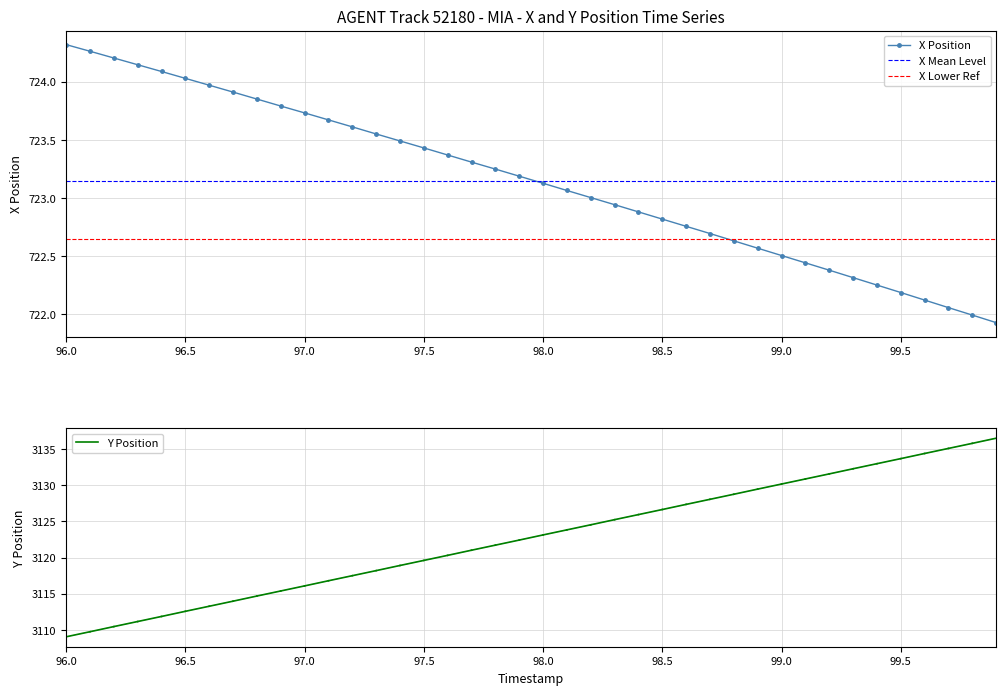

Which category has the highest value in the X Position series?

96.0